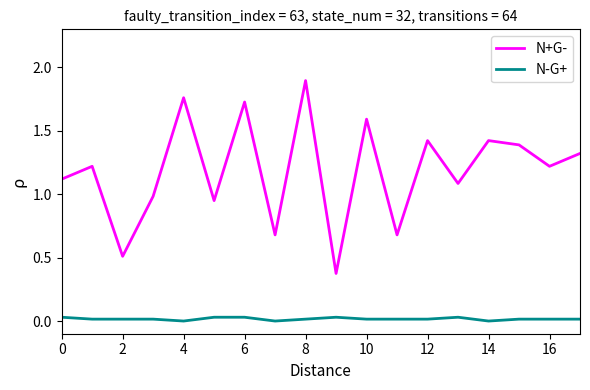

Which series has the largest total across all categories?

N+G-